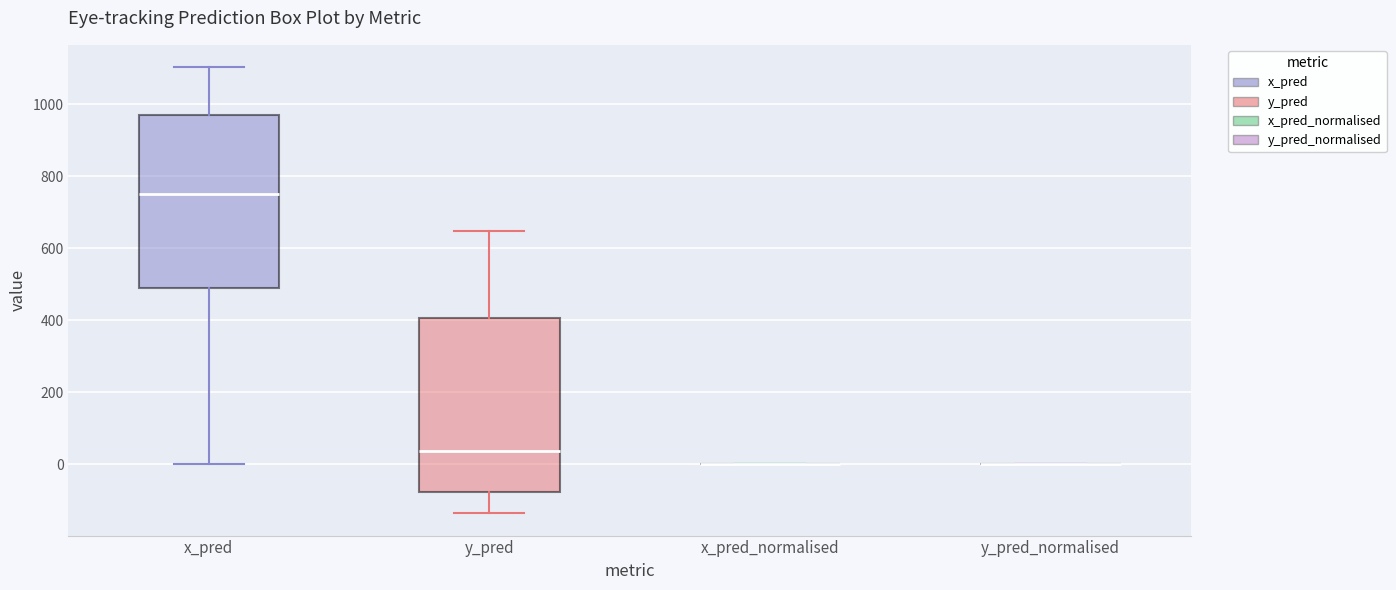

Reading left to right, transcribe this box plot: for each box, give where its median line is, the range the box spans, and where its two whiskers end, as read against the y-axis. The values are not printed on the chart, so give them approximately, as read against the axis.

x_pred: median 760, box 480 to 980, whiskers 0 to 1100
y_pred: median 40, box -80 to 400, whiskers -140 to 640
x_pred_normalised: box collapsed to a line at 0, whiskers 0 to 0
y_pred_normalised: box collapsed to a line at 0, whiskers 0 to 0